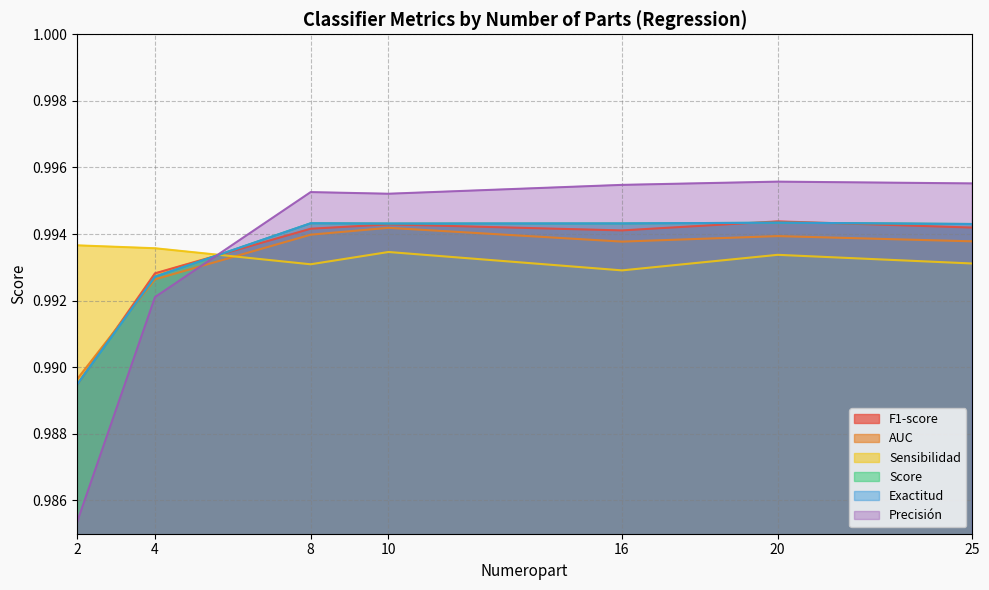

Reading left to right, extract all data points from this chart.

F1-score: 1.0	1.0	1.0	1.0	1.0	1.0	1.0
AUC: 1.0	1.0	1.0	1.0	1.0	1.0	1.0
Sensibilidad: 1.0	1.0	1.0	1.0	1.0	1.0	1.0
Score: 1.0	1.0	1.0	1.0	1.0	1.0	1.0
Exactitud: 1.0	1.0	1.0	1.0	1.0	1.0	1.0
Precisión: 1.0	1.0	1.0	1.0	1.0	1.0	1.0